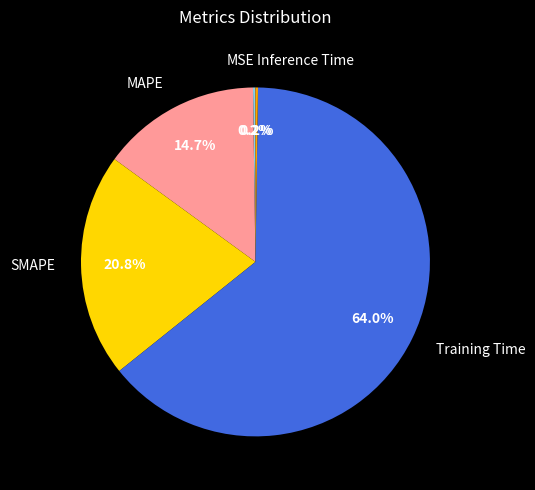

What portion of the pie excludes SMAPE?

79.2%